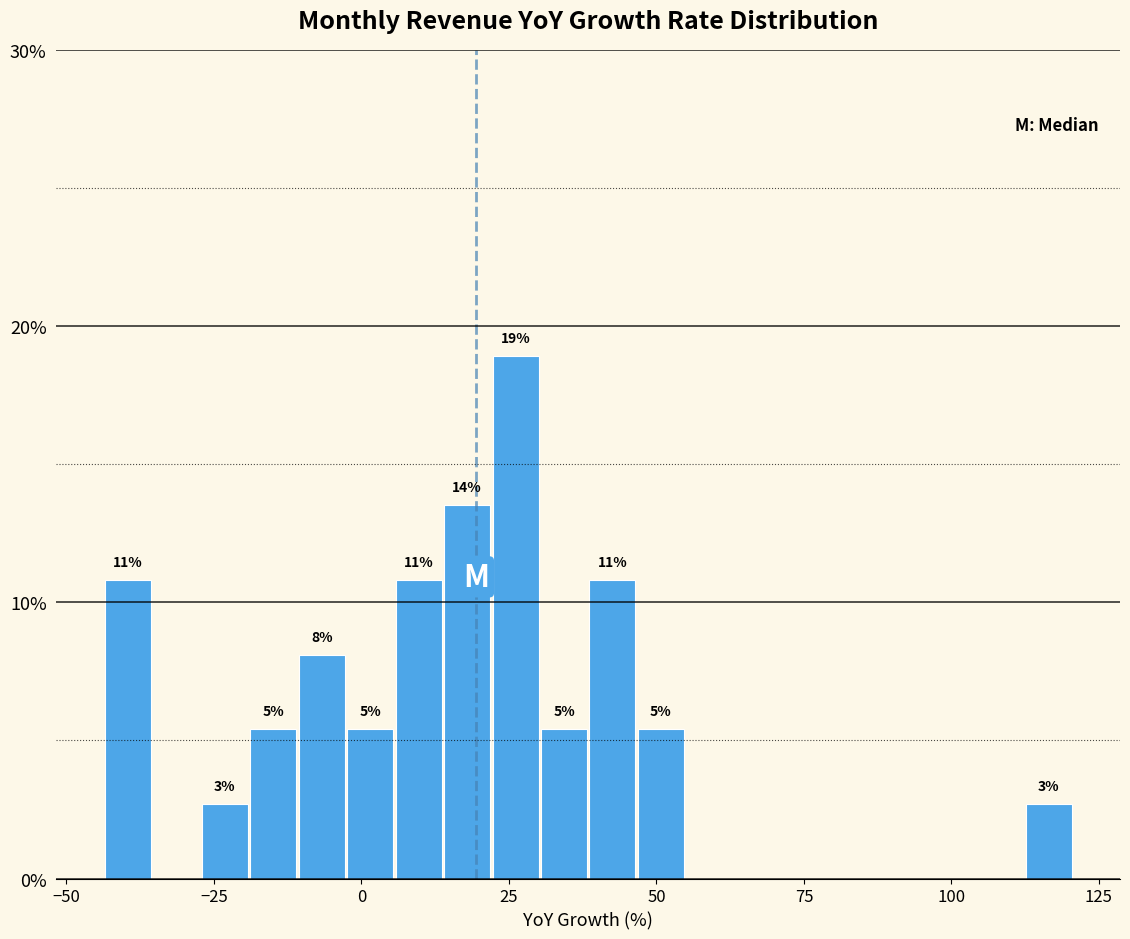

Read against the x-axis, roughly where is the centre of the tallest bar?

25